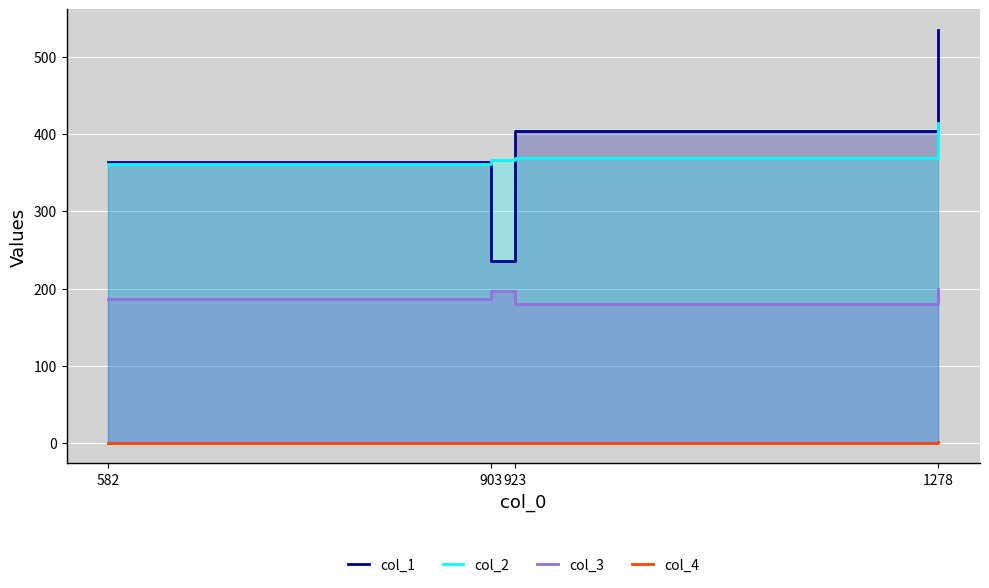

Reading left to right, transcribe all the data shown in this chart.

col_1: 364	236	404	535
col_2: 361	366	369	415
col_3: 186	197	180	199
col_4: 0	0	0	1